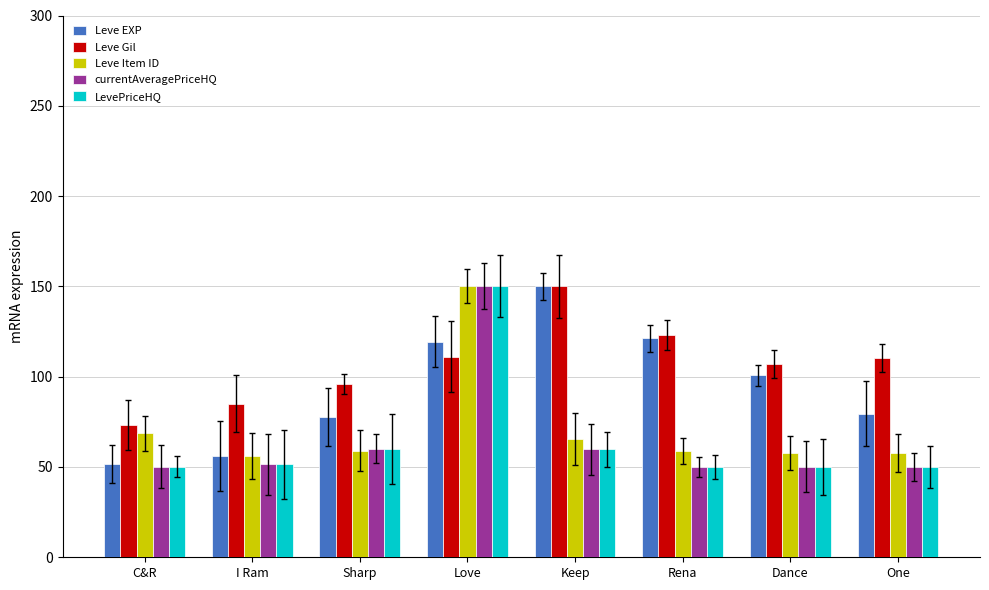

At which label does LevePriceHQ reach its peak?

Love